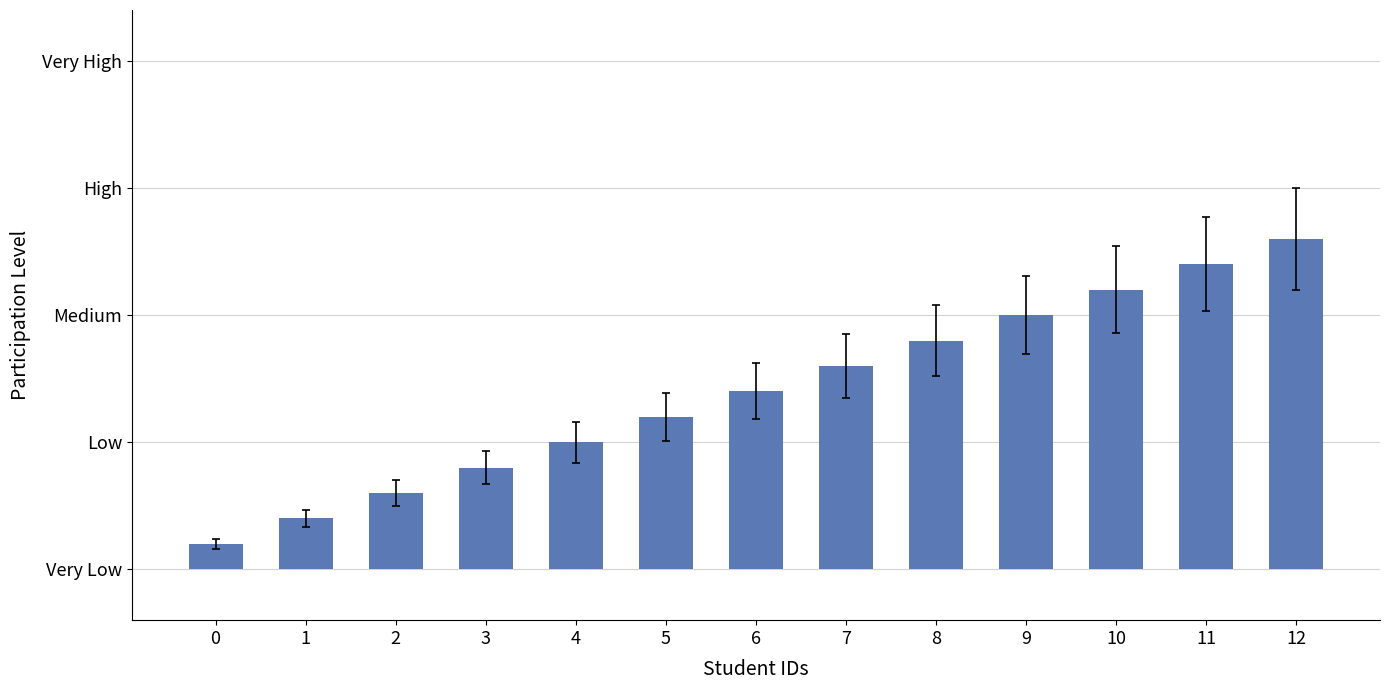

Are the bars horizontal?

No